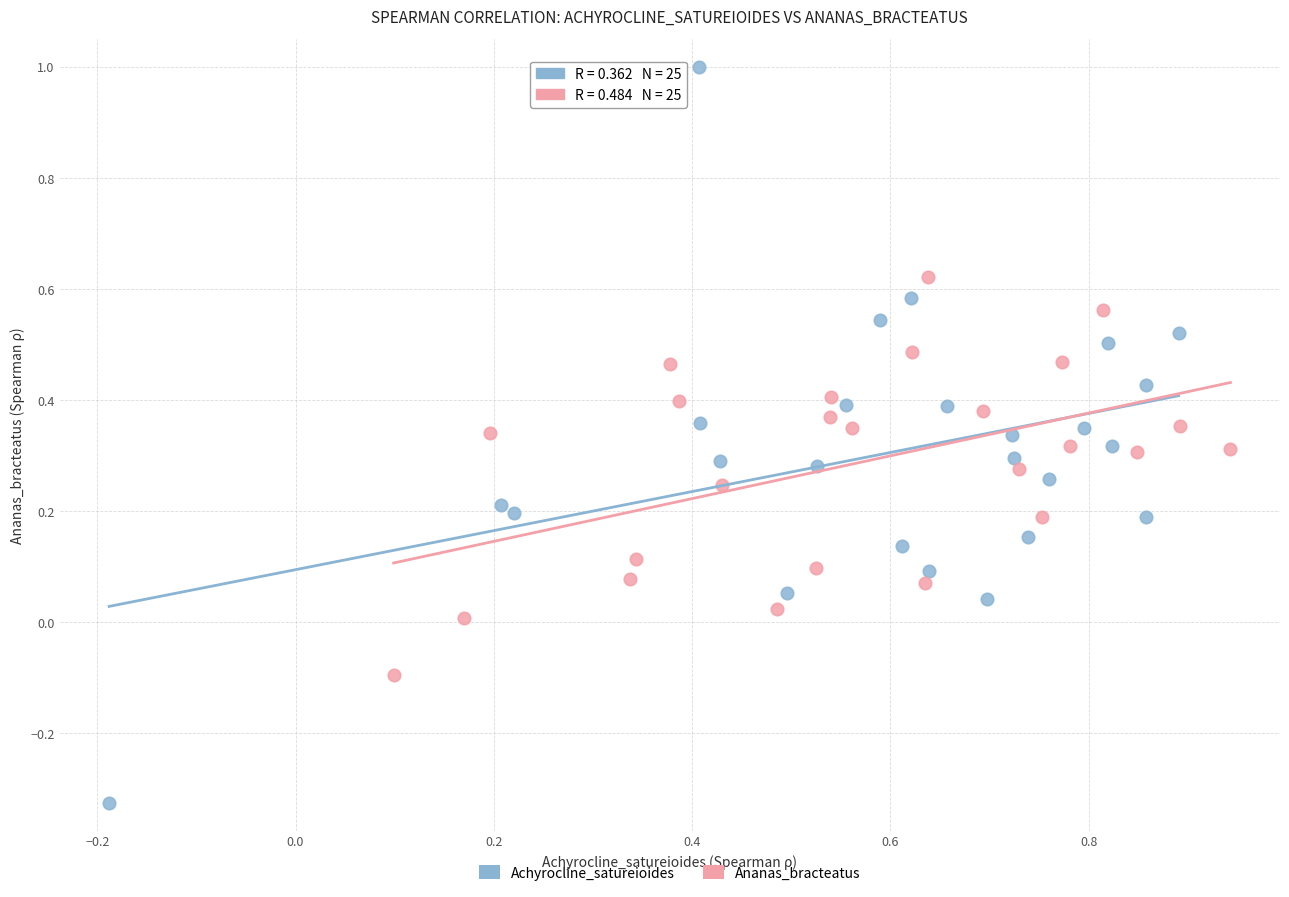

Which series has the largest Y range (max minus min)?

Achyrocline_satureioides